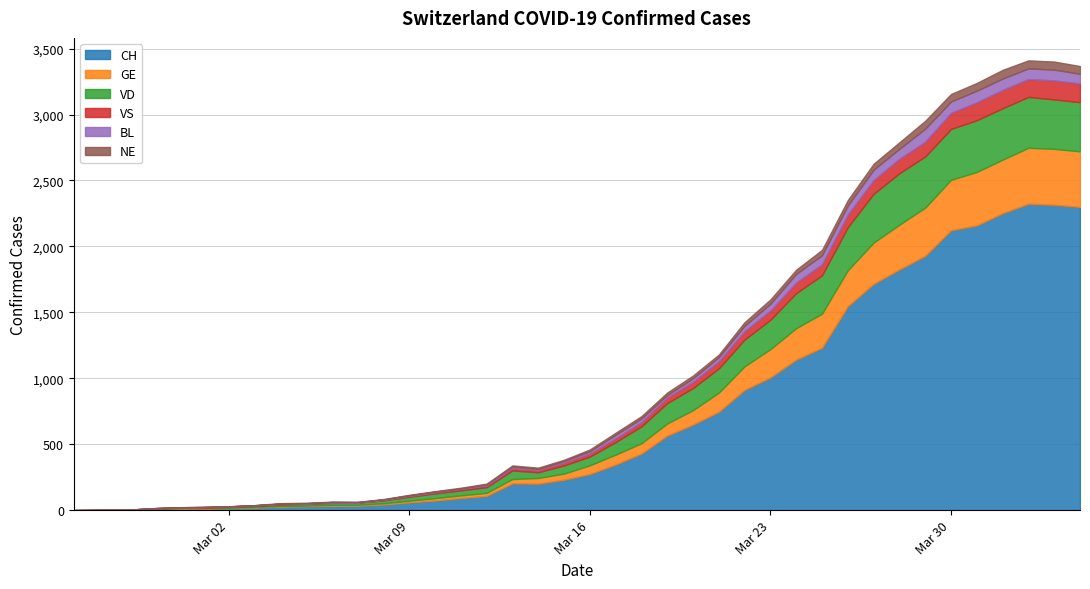

Rank the series at 2020-03-27 from highest to lowest value.

CH, VD, GE, VS, BL, NE